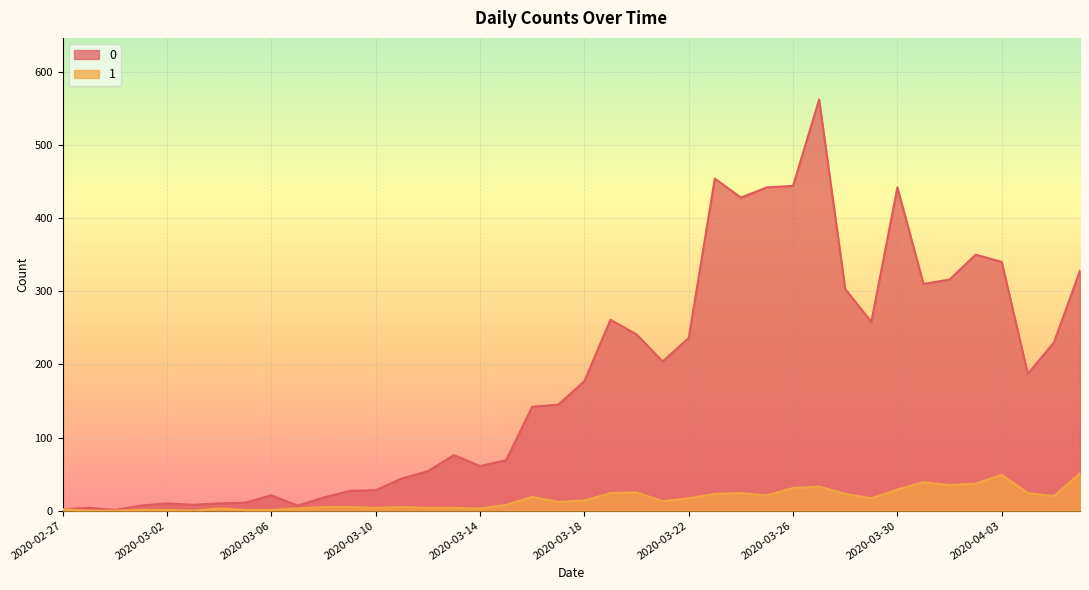

Rank the series at 2020-03-06 from highest to lowest value.

0, 1